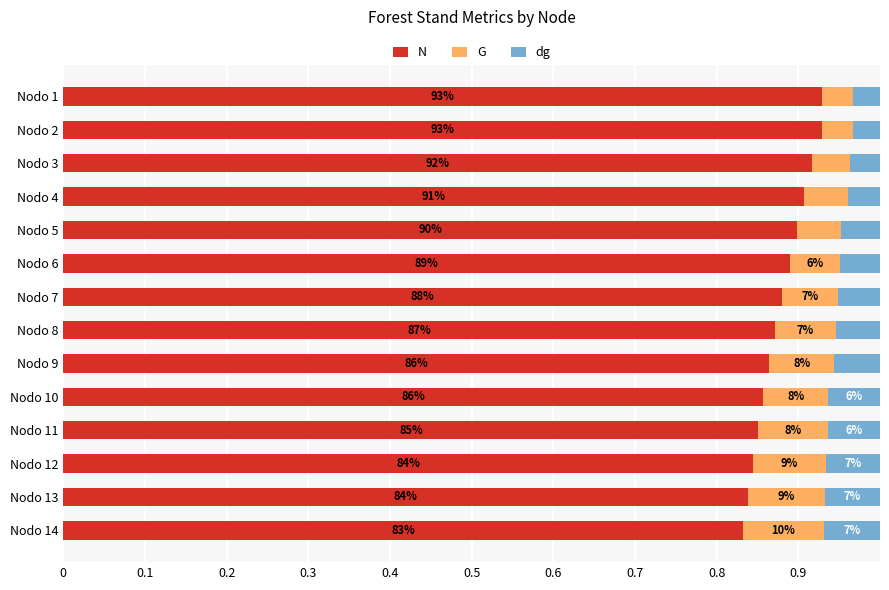

What are all the series names shown in the legend?

N, G, dg